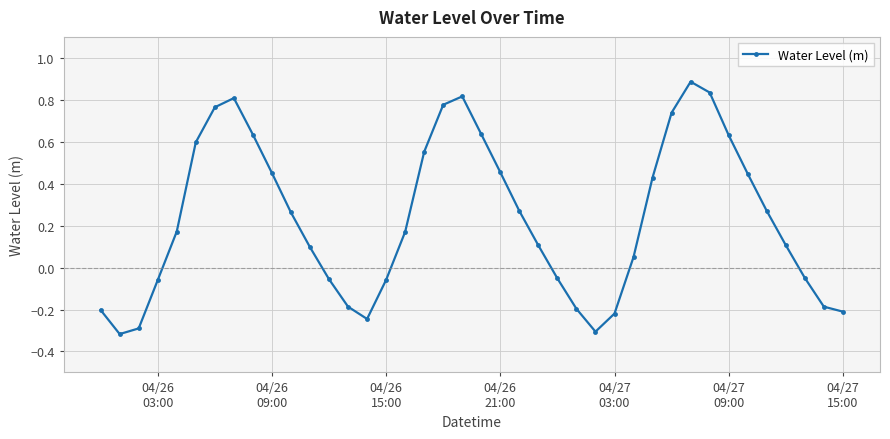

What is the sum of all values?

9.3